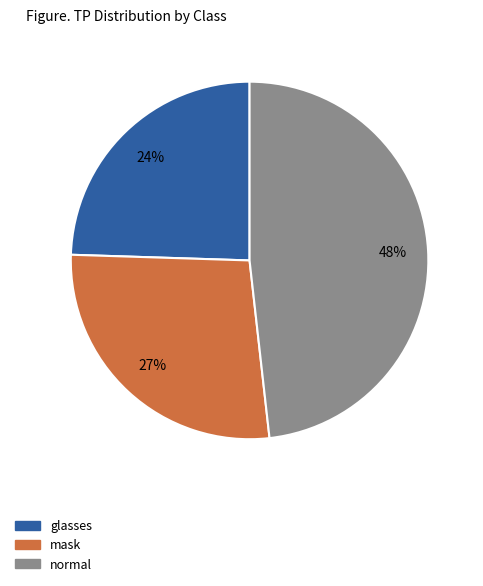

To the nearest percent, what percentage of the pie is glasses?

24%